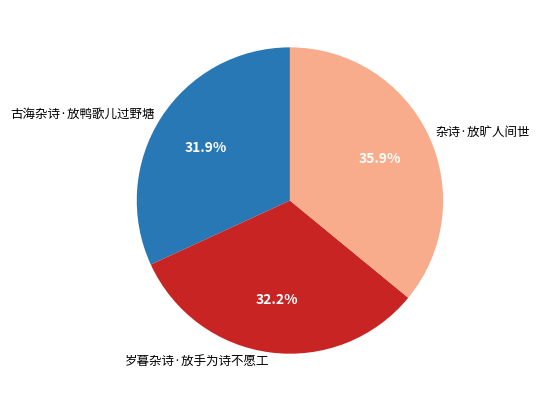

How much of the chart is everything except 岁暮杂诗·放手为诗不愿工?

67.8%